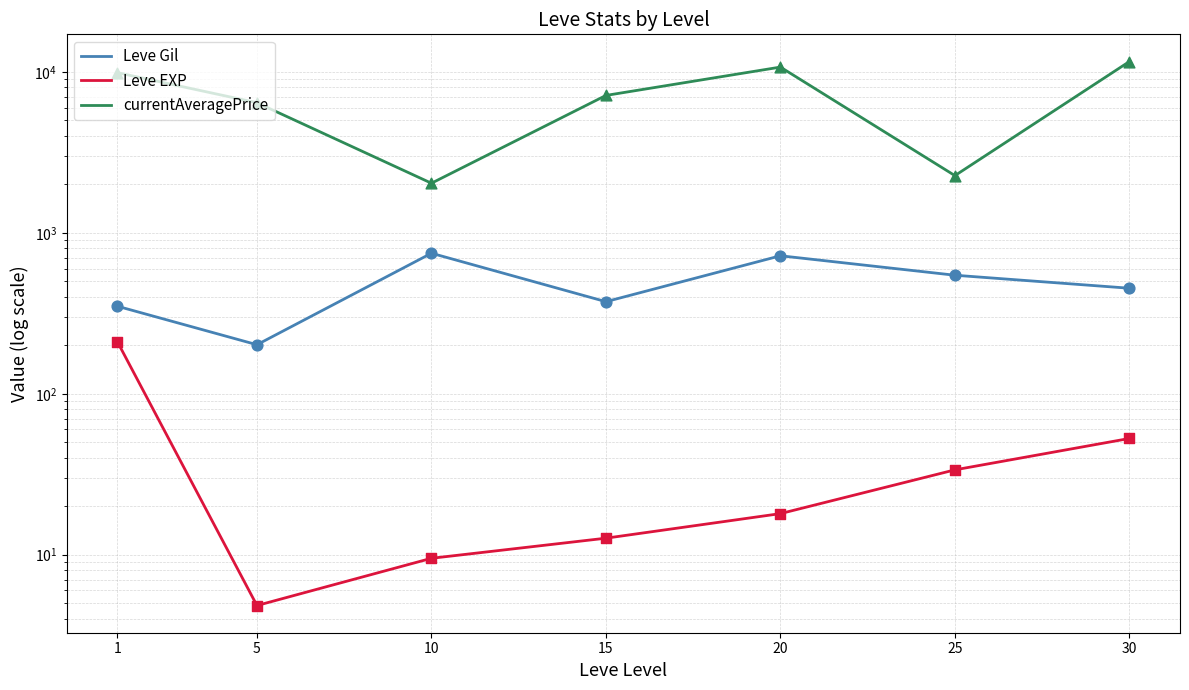

Which series has the largest Y range (max minus min)?

currentAveragePrice